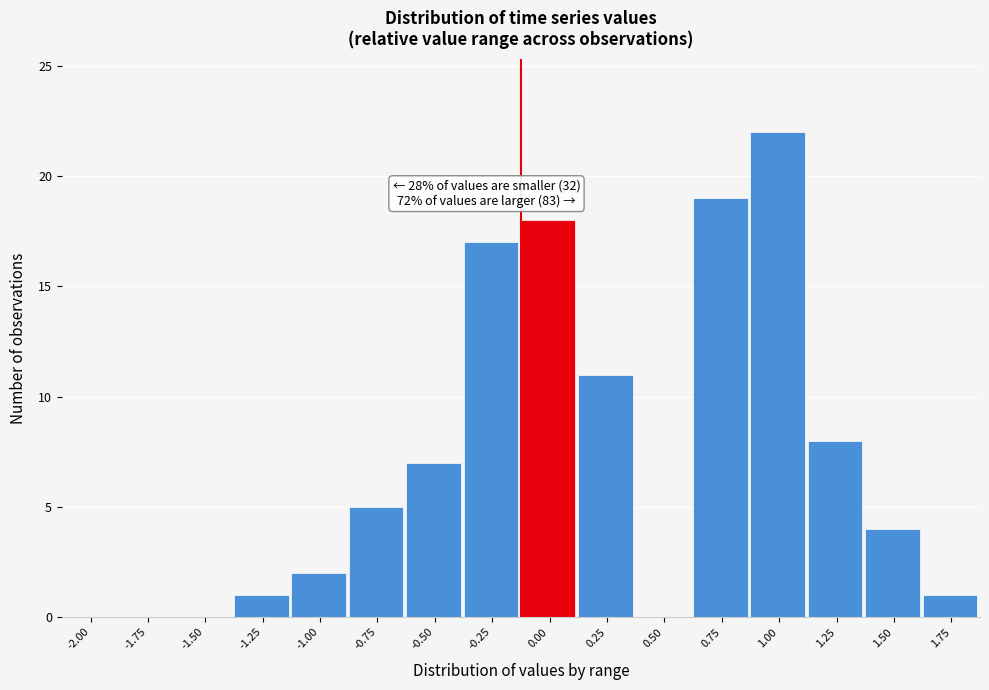

Reading left to right, transcribe all the data shown in this chart.

-2.00=0	-1.75=0	-1.50=0	-1.25=1	-1.00=2	-0.75=5	-0.50=7	-0.25=17	0.00=18	0.25=11	0.50=0	0.75=19	1.00=22	1.25=8	1.50=4	1.75=1